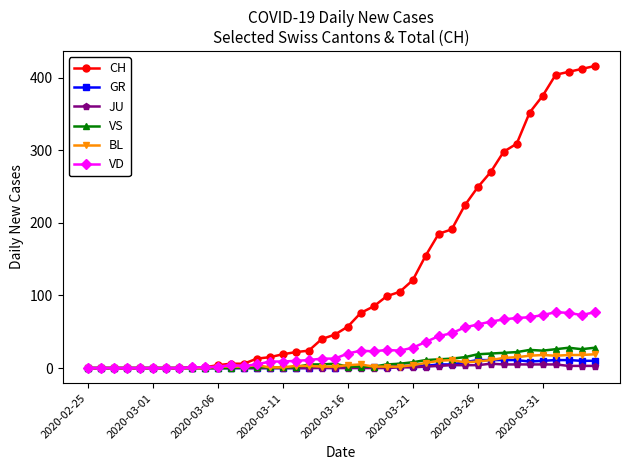

Which series has the largest total across all categories?

CH